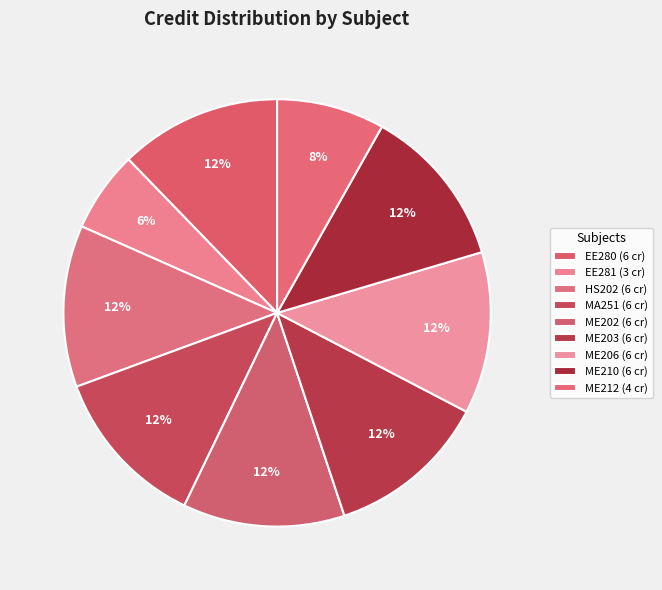

How many segments does this pie chart have?

9